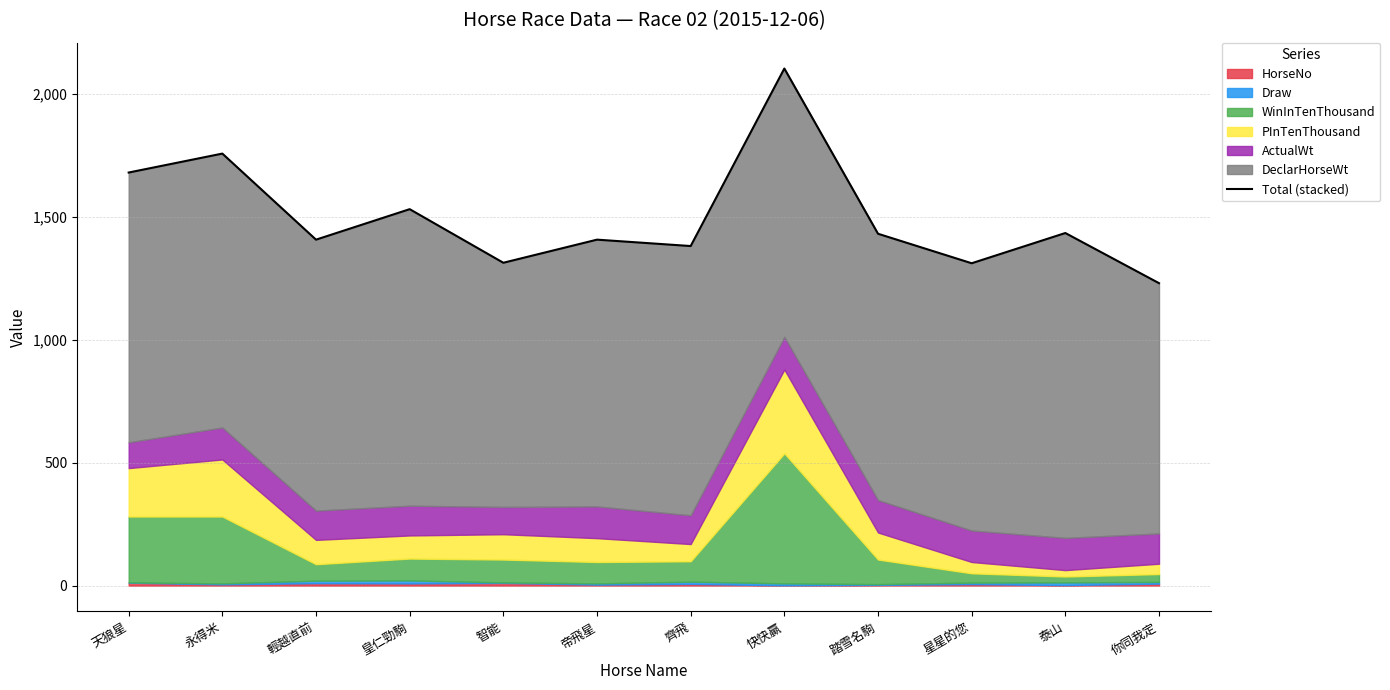

Where is the first local minimum?

輕越直前